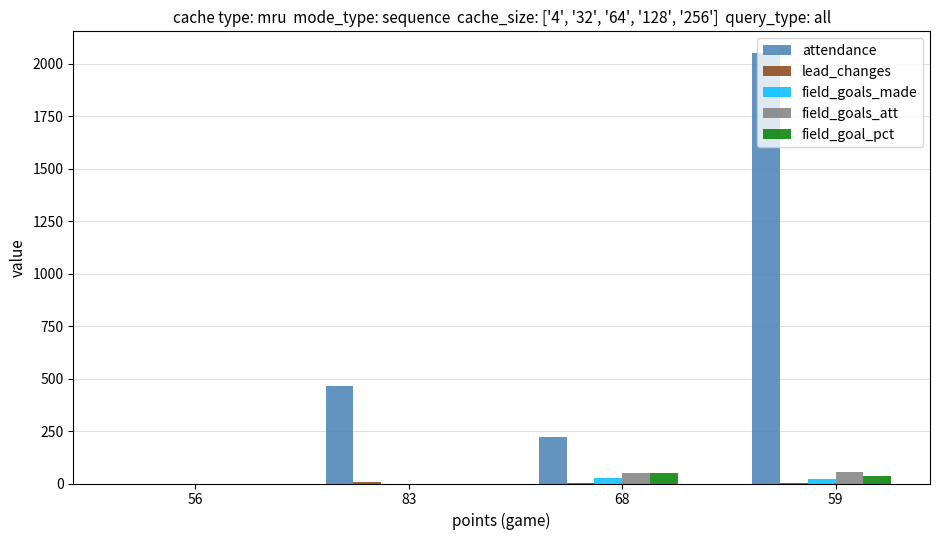

How many groups of bars are there?

4